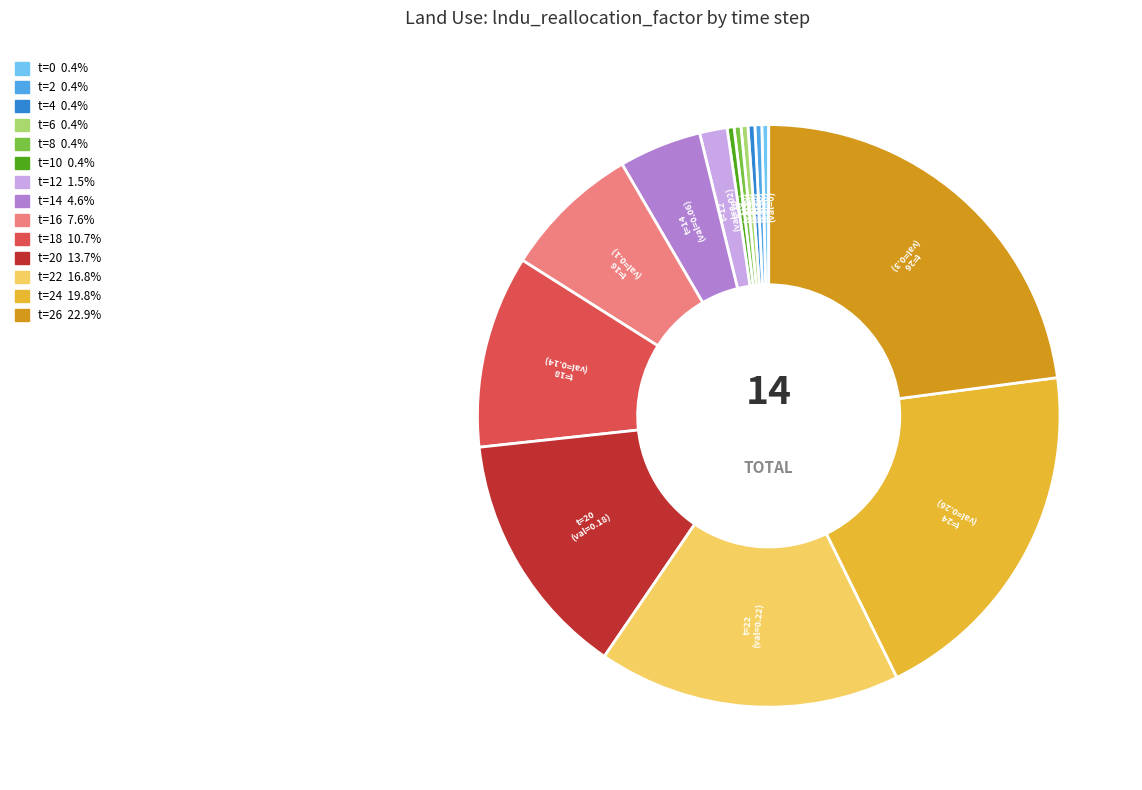

Does any single category account for the majority?

No